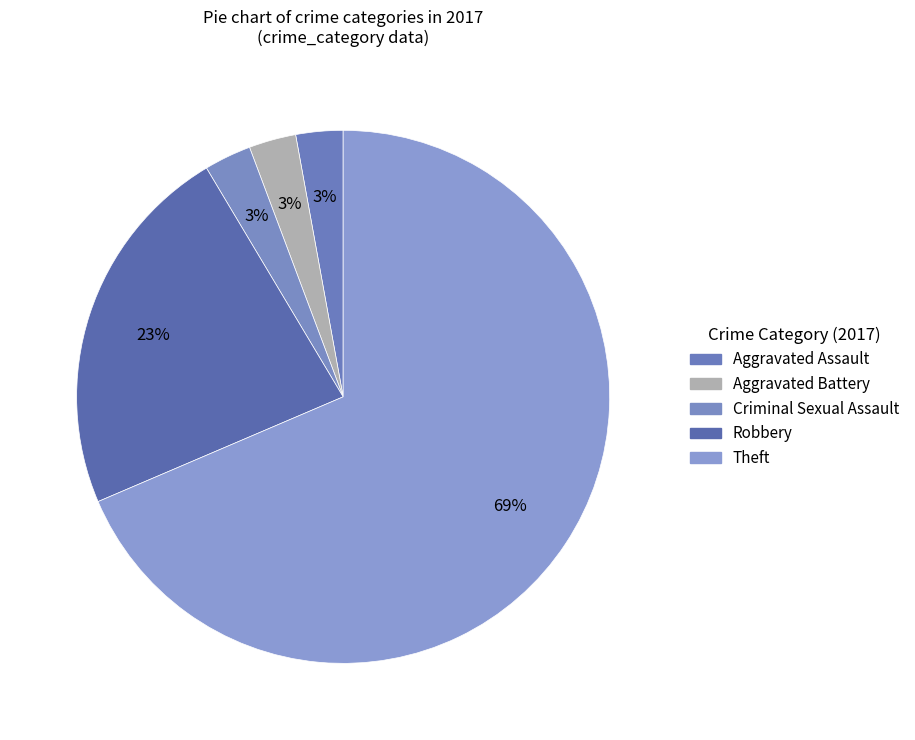

How many segments does this pie chart have?

5